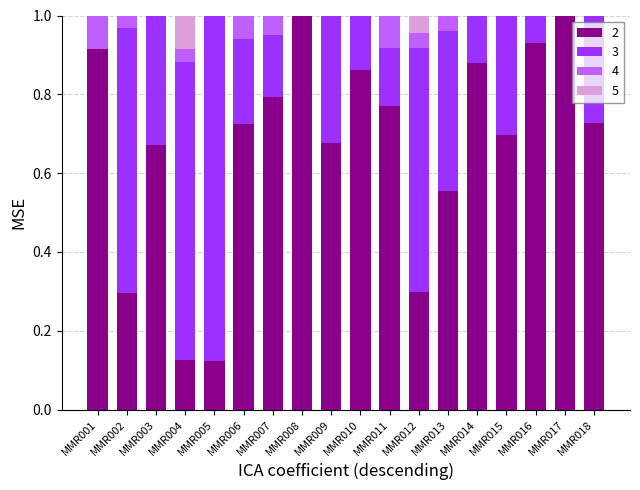

What is the total value across all series at MMR006?

1.0